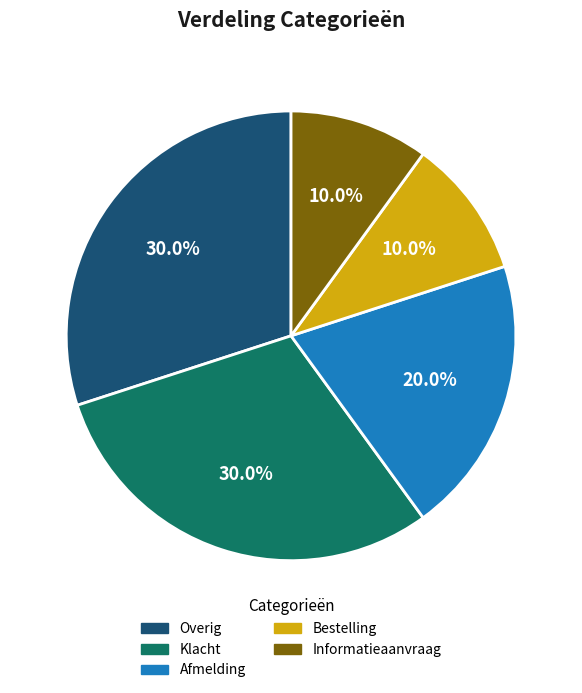

Is there any slice that represents more than half of the pie?

No